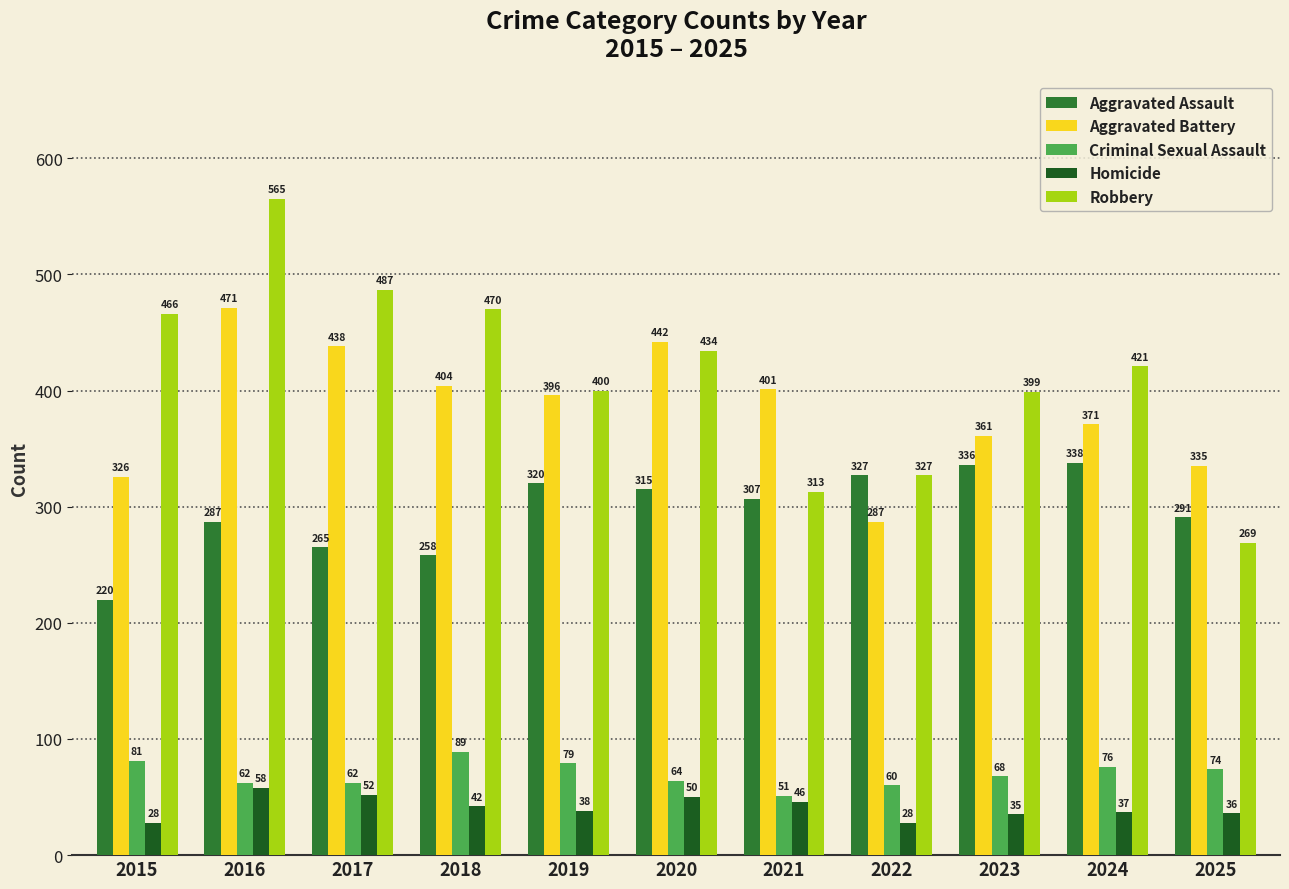

List the labels in order of Robbery value, largest first.

2016, 2017, 2018, 2015, 2020, 2024, 2019, 2023, 2022, 2021, 2025